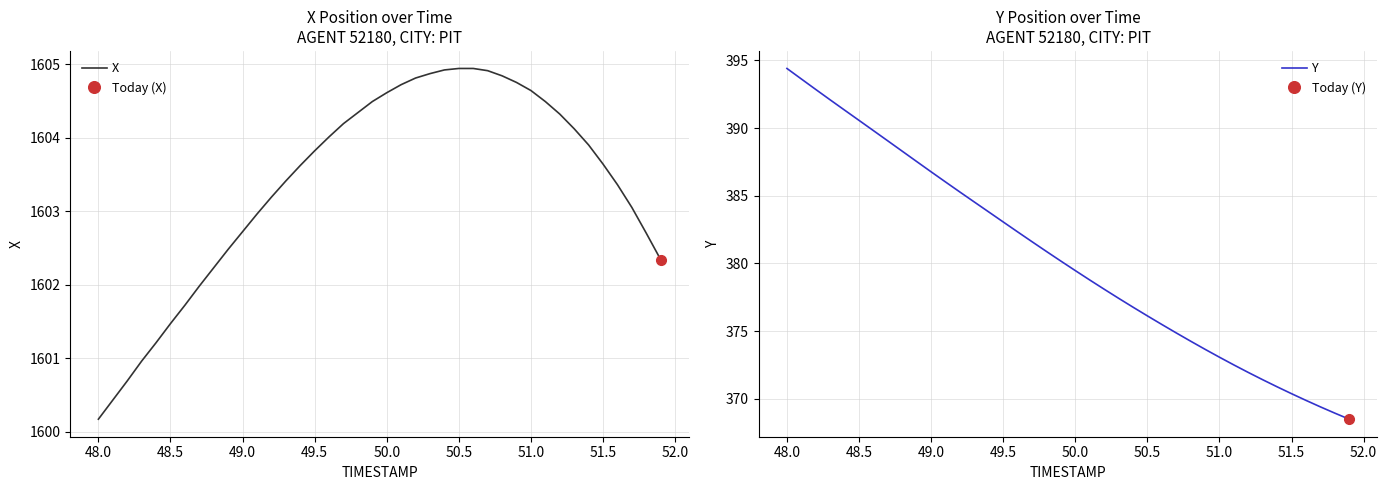

What is the minimum value for Y?

368.5